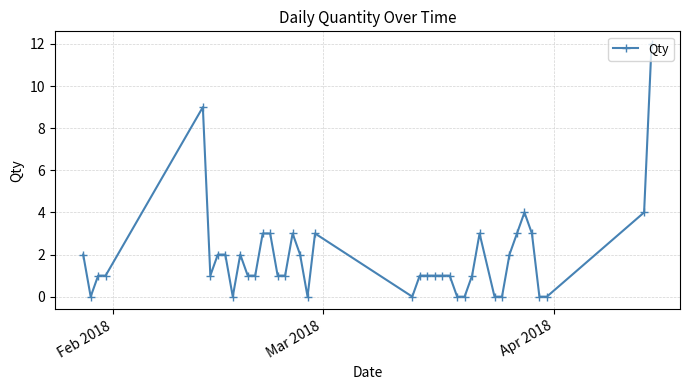

True or false: there are more than 2 points higher than both neighbors.

True